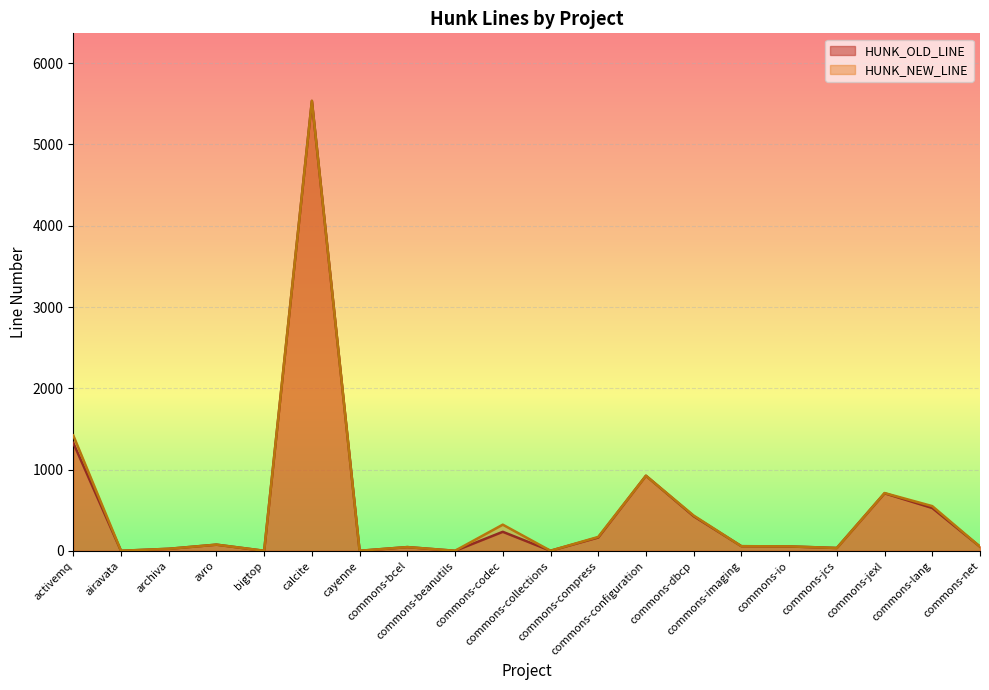

List the labels in order of HUNK_OLD_LINE value, smallest first.

airavata, bigtop, cayenne, commons-beanutils, commons-collections, archiva, commons-jcs, commons-bcel, commons-net, commons-io, commons-imaging, avro, commons-compress, commons-codec, commons-dbcp, commons-lang, commons-jexl, commons-configuration, activemq, calcite